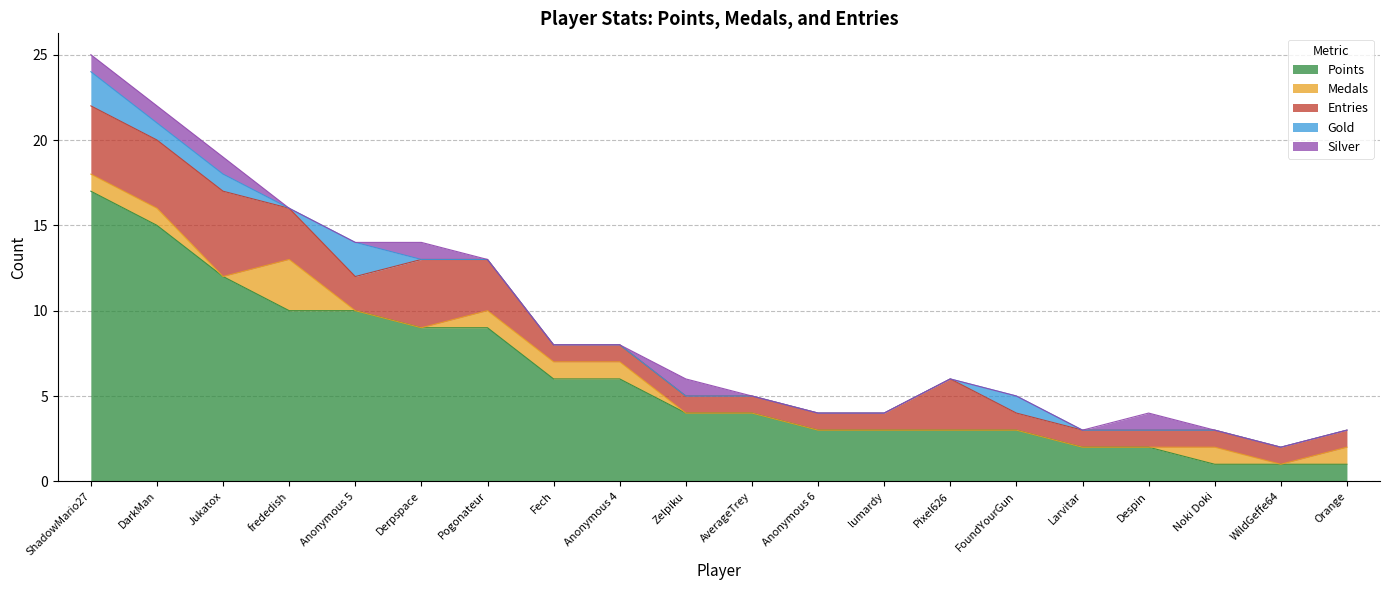

Where do Medals and Silver first cross each other?

Jukatox and frededish